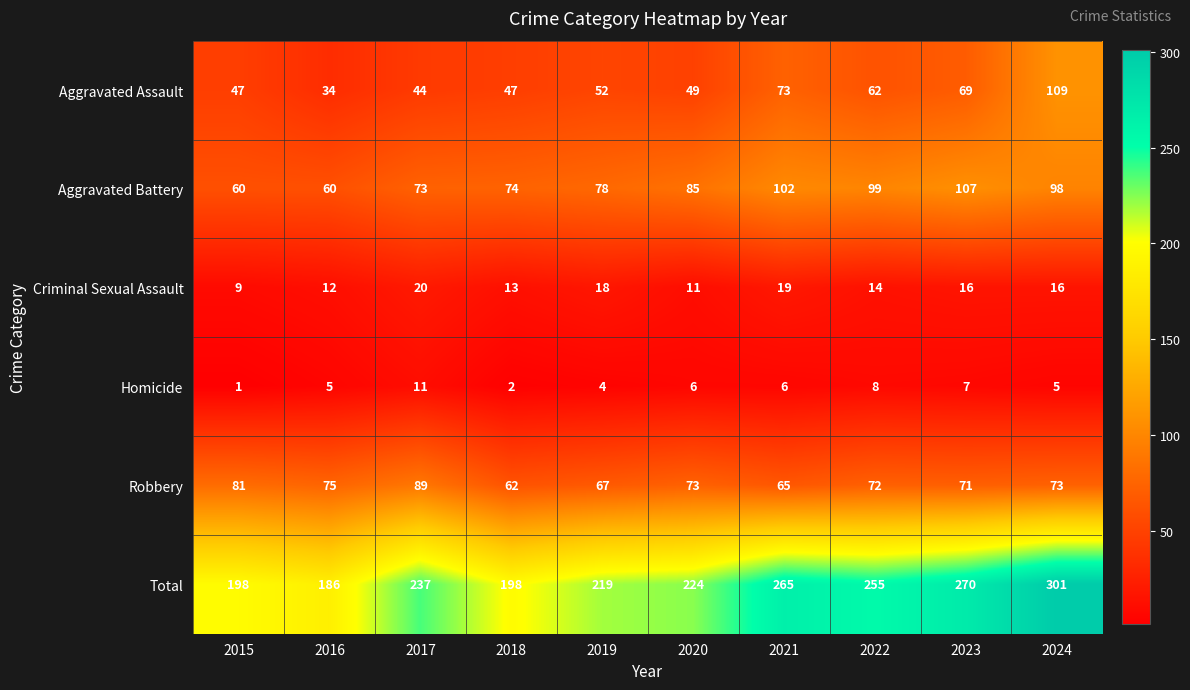

Is the value of Homicide at 2015 greater than the value of Robbery at 2016?

No